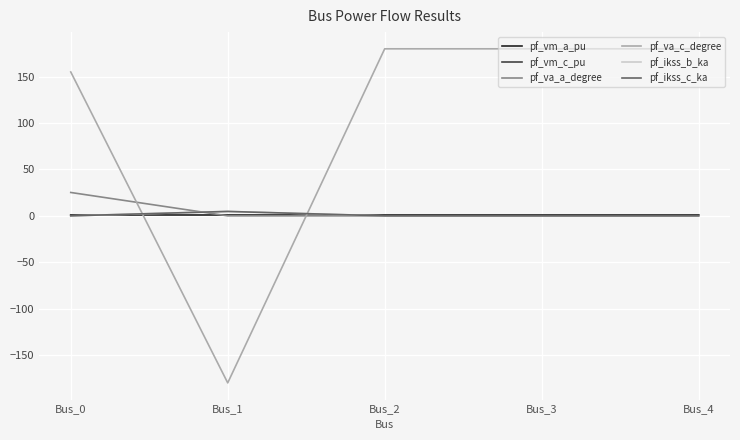

List the series in order of their peak value, lowest first.

pf_vm_a_pu, pf_vm_c_pu, pf_ikss_b_ka, pf_ikss_c_ka, pf_va_a_degree, pf_va_c_degree